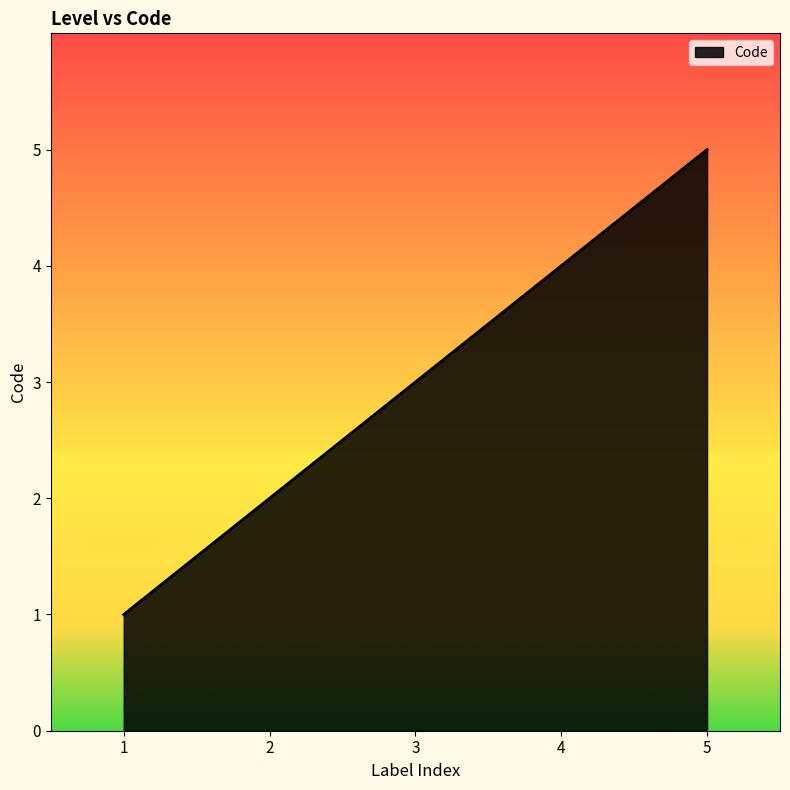

Rank the categories by value from highest to lowest.

5, 4, 3, 2, 1